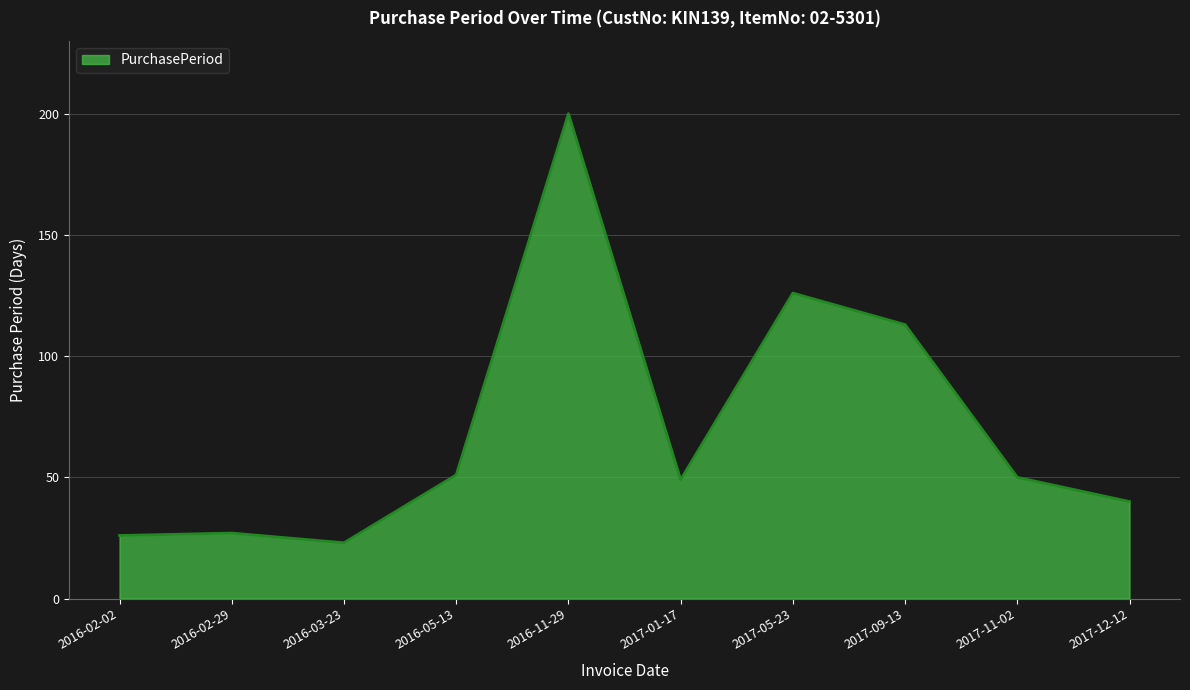

The value at 2017-11-02 is 50. True or false?

True